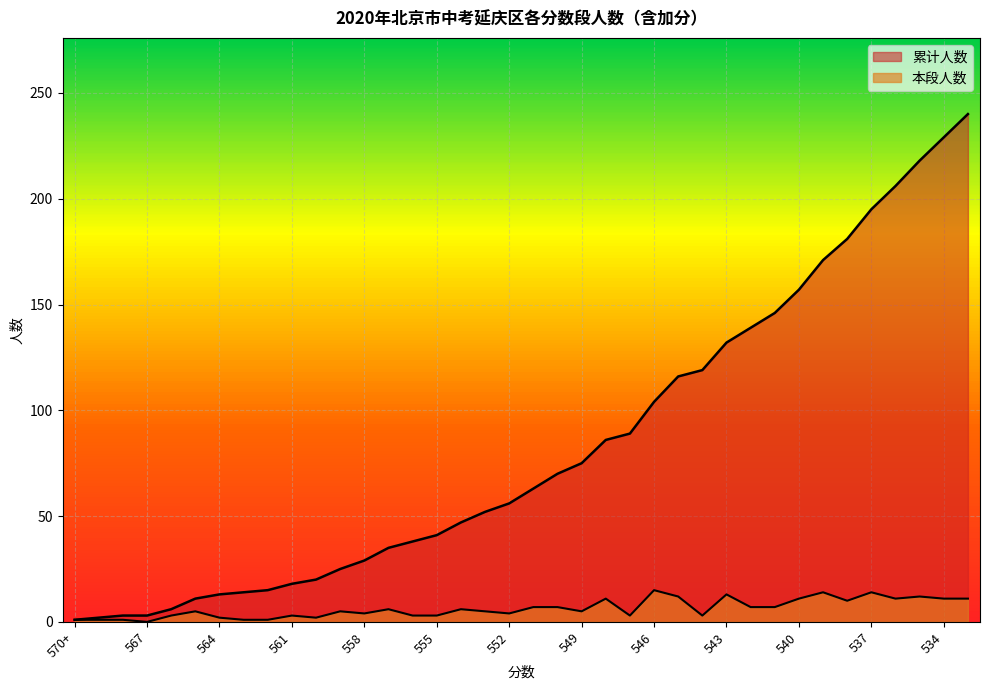

What is the difference between the maximum and minimum values in the 累计人数 series?

239